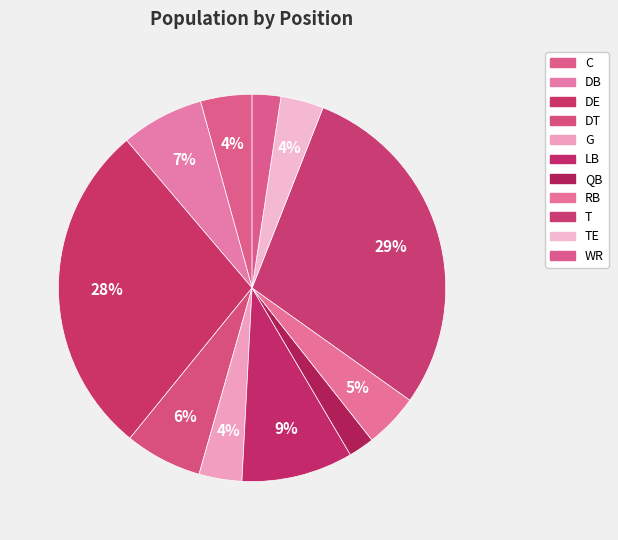

Count the number of slices in the pie.

11